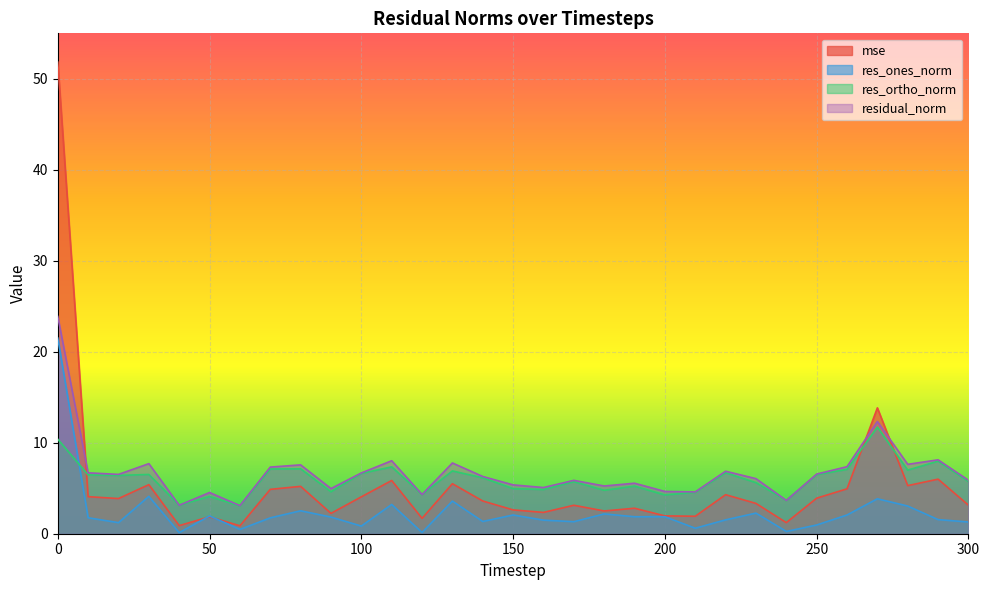

Is the value of residual_norm at 120 greater than the value of res_ortho_norm at 20?

No